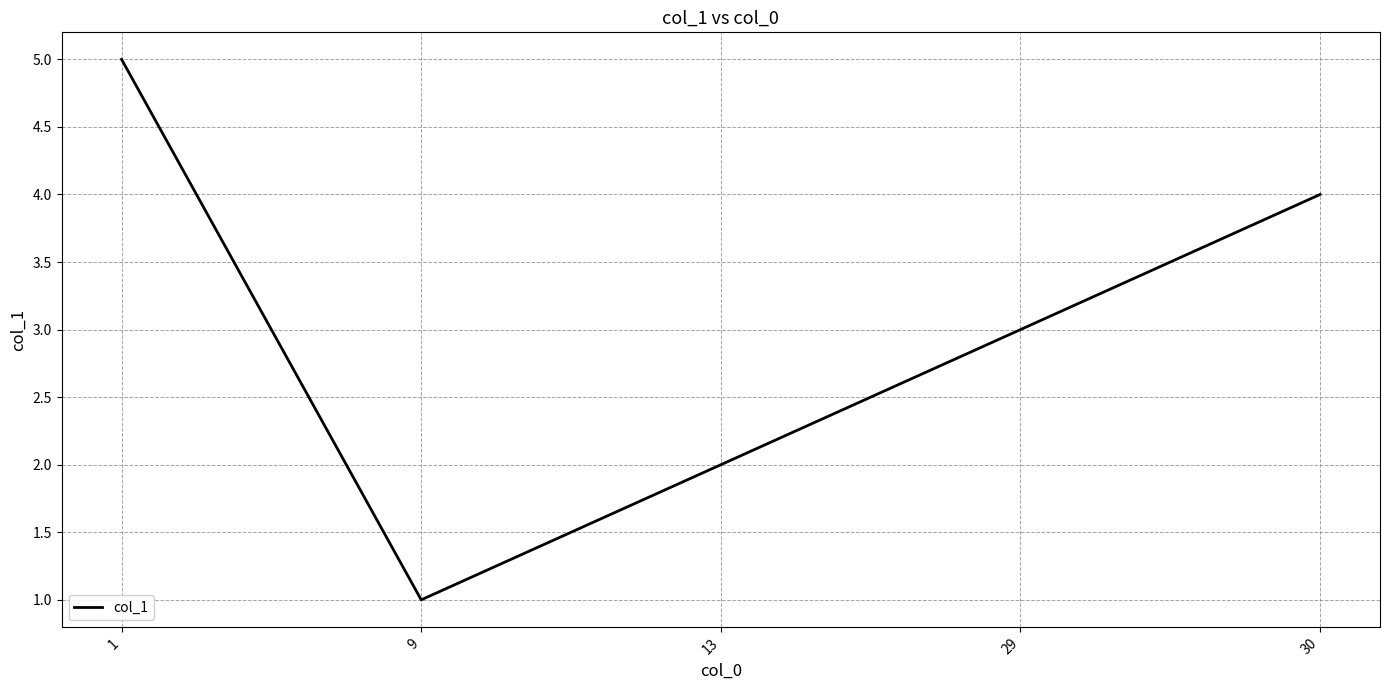

Between 13 and 30, which is larger?

30